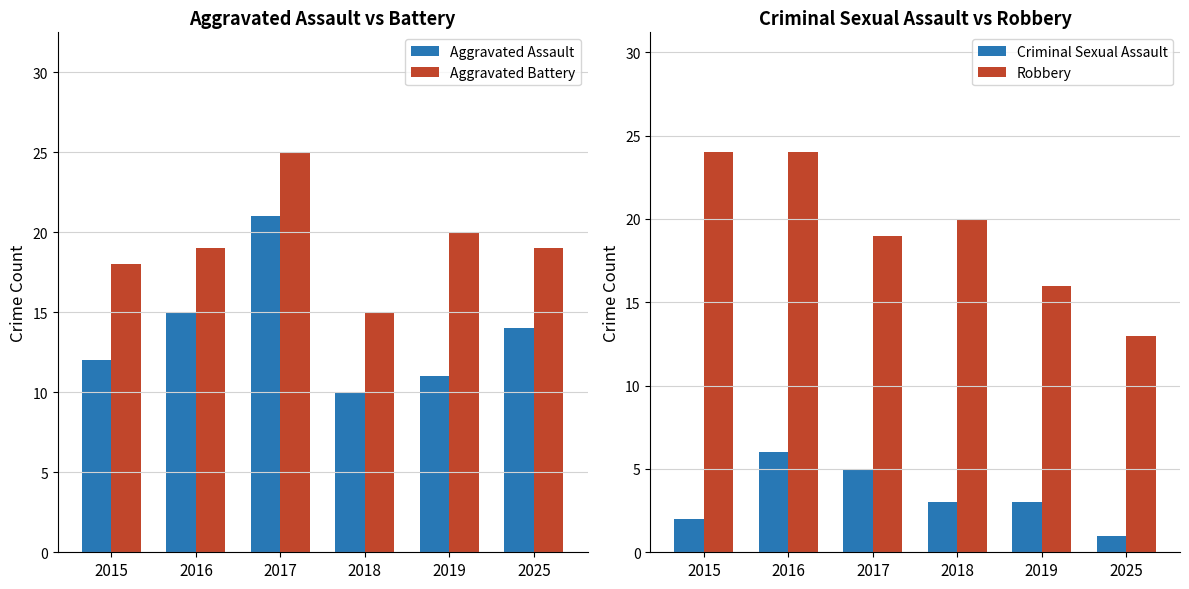

Which series has the largest range (max minus min)?

Aggravated Assault